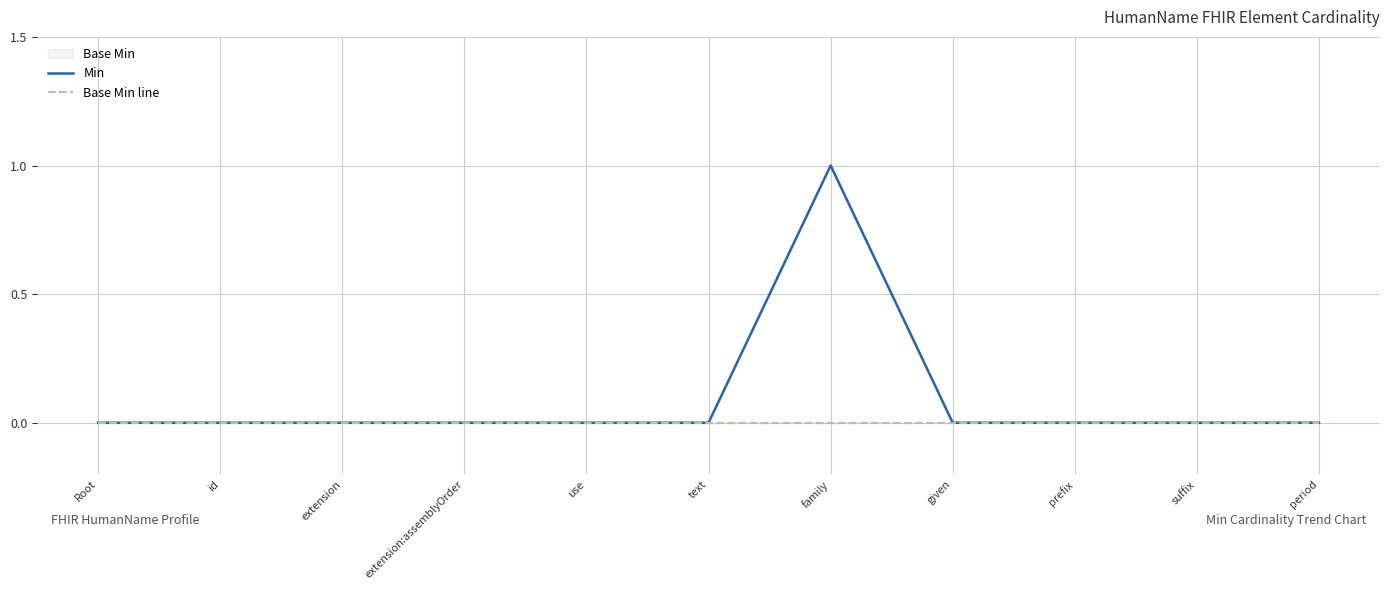

What is the label of the 6th point from the right?

text